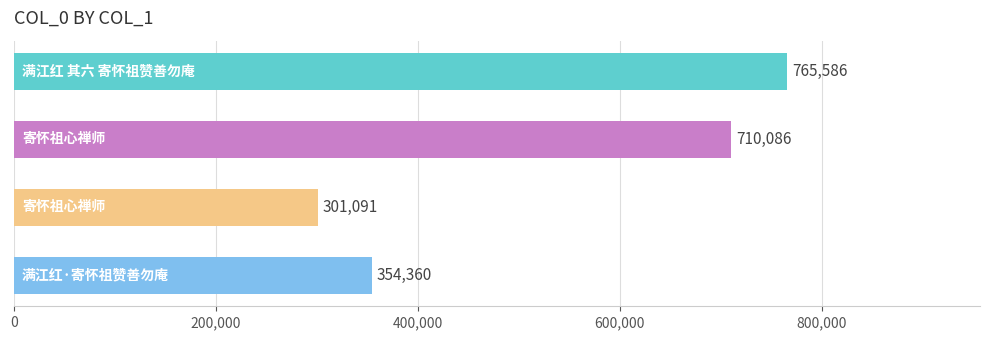

How many values are below 710086?

2